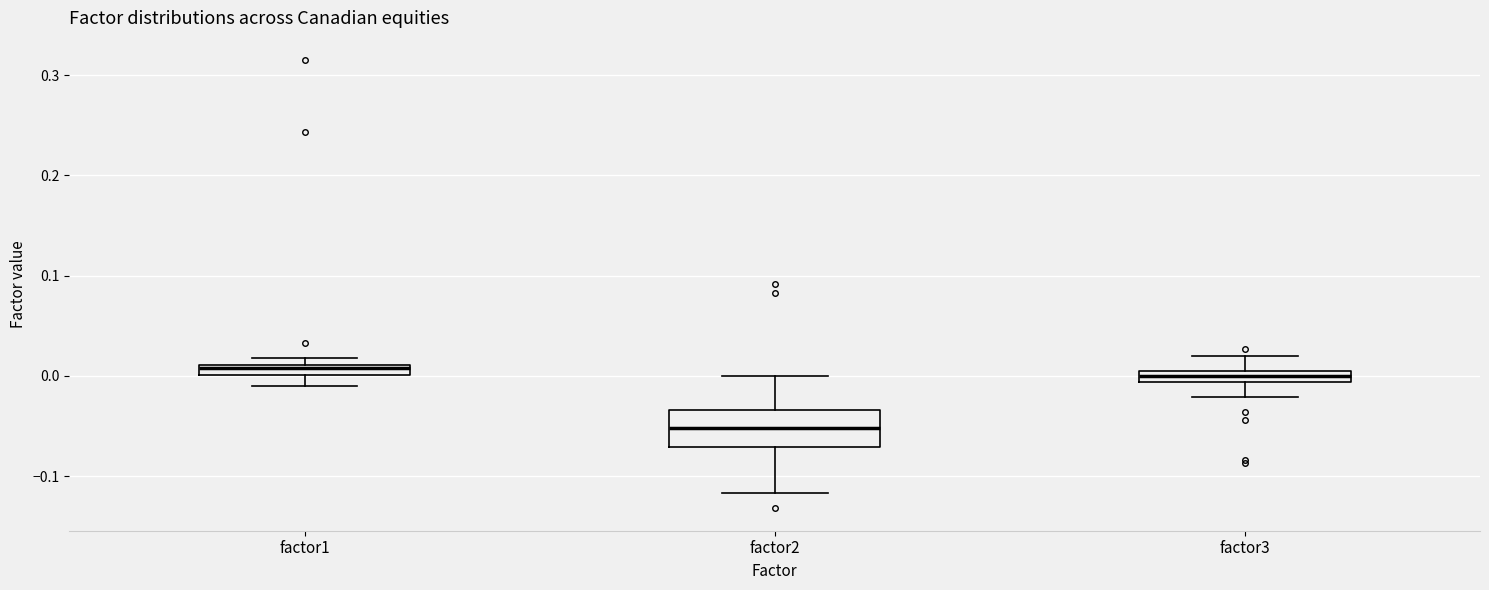

Comparing the boxes themselves (not the whiskers), which one is the tallest?

factor2